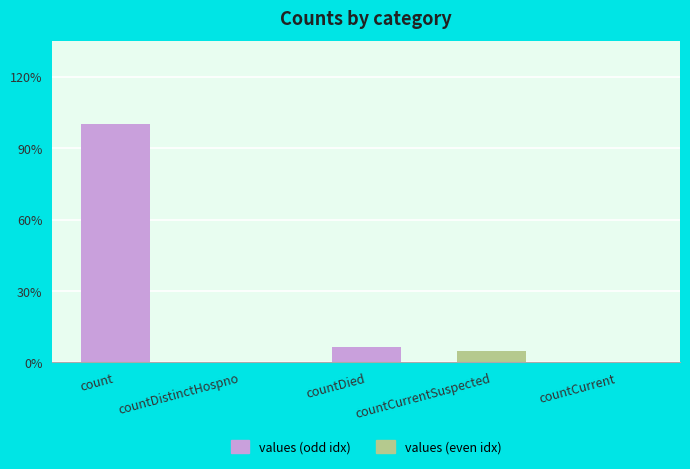

What is the label of the 4th bar from the left?

countCurrentSuspected